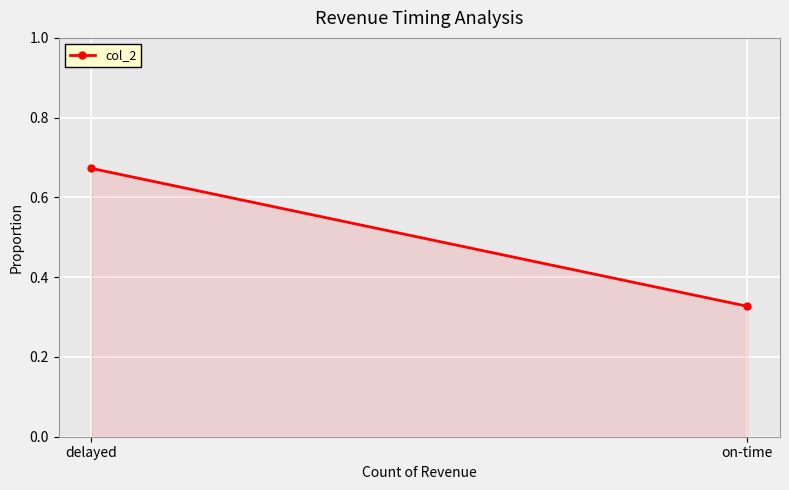

True or false: the data shows 0.6 at on-time.

False